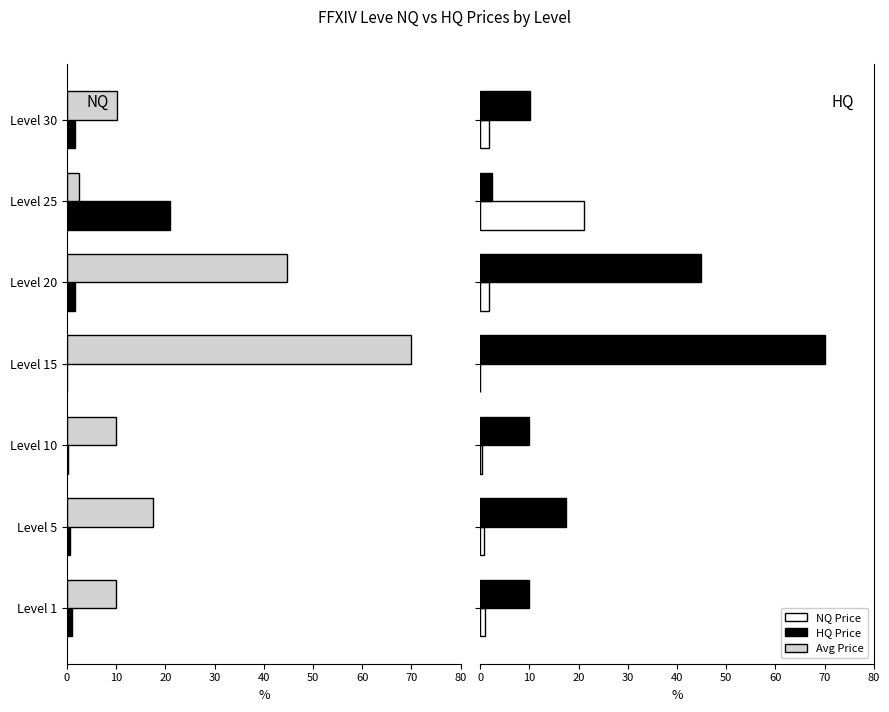

At how many categories does at least one series exceed 38?

2